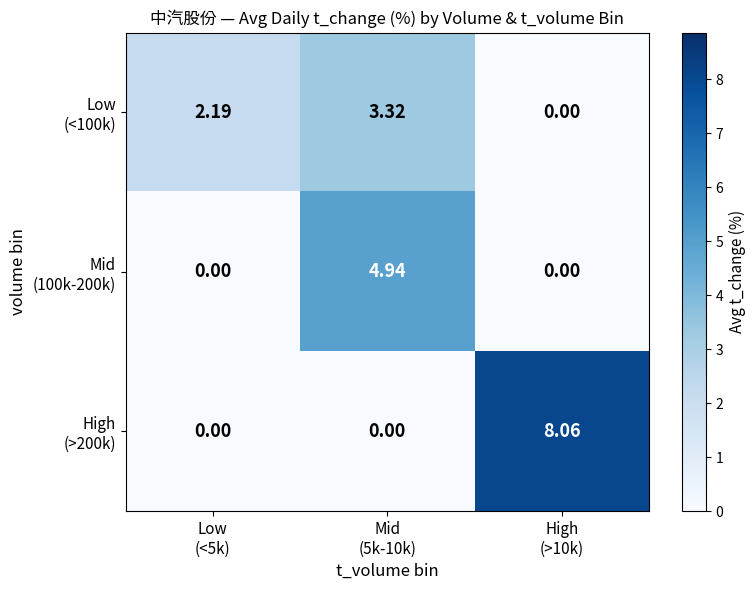

At which category is the sum across all series the highest?

Mid
(5k-10k)